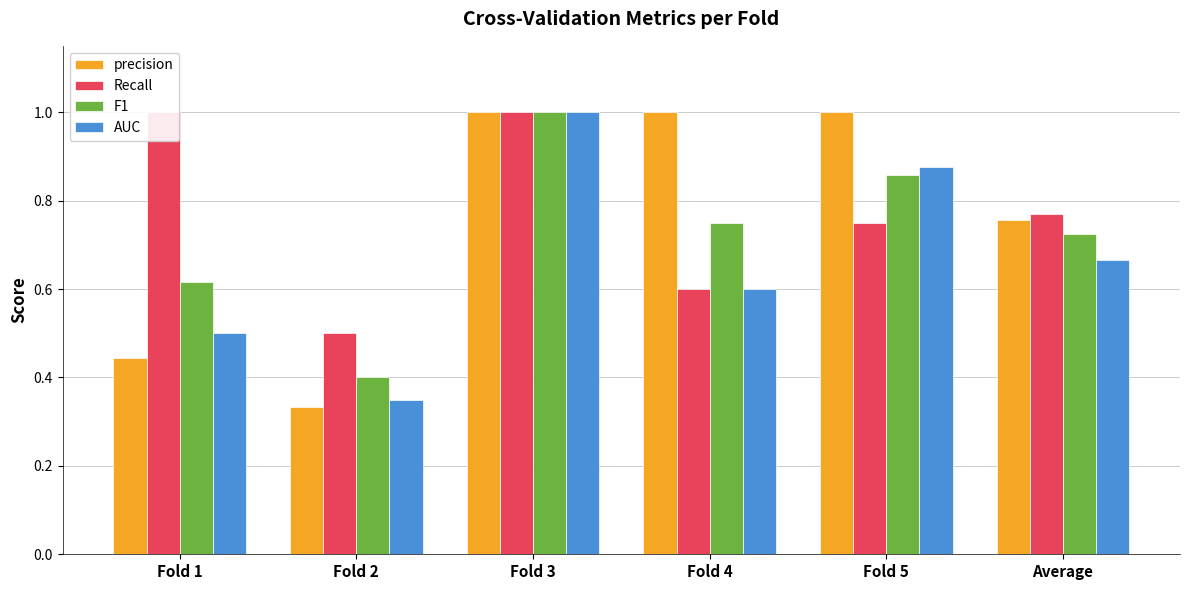

What is the total value across all series at Fold 3?

4.0